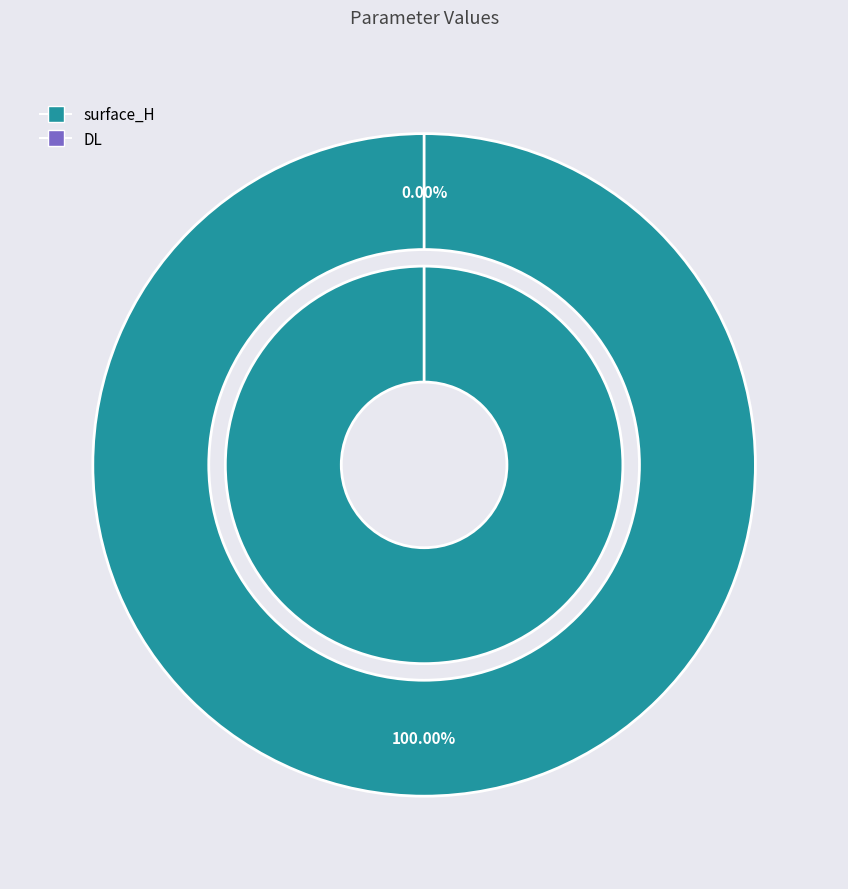

Is surface_H the majority of the pie?

Yes